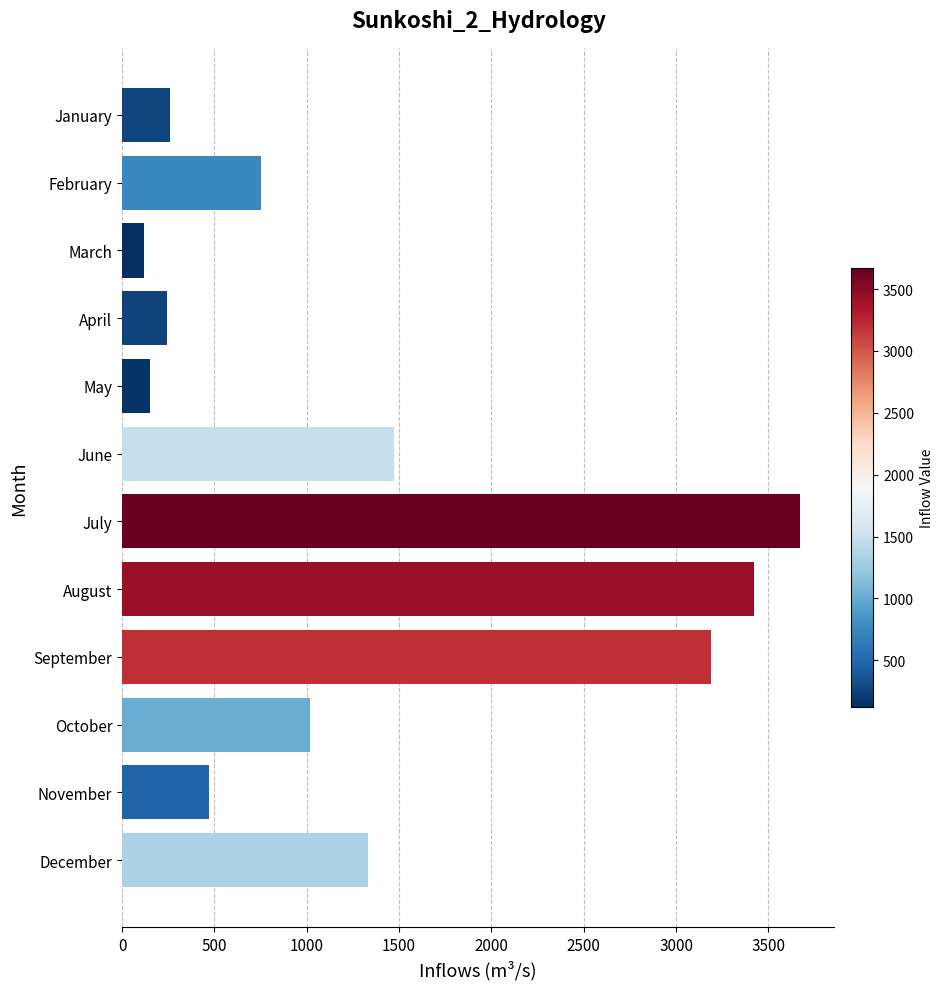

What is the value of the 5th bar from the top?

151.1